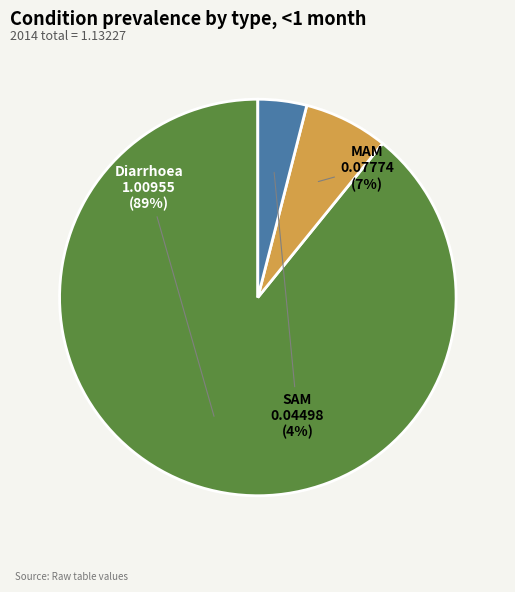

The Diarrhoea slice represents 80% of the pie. True or false?

False